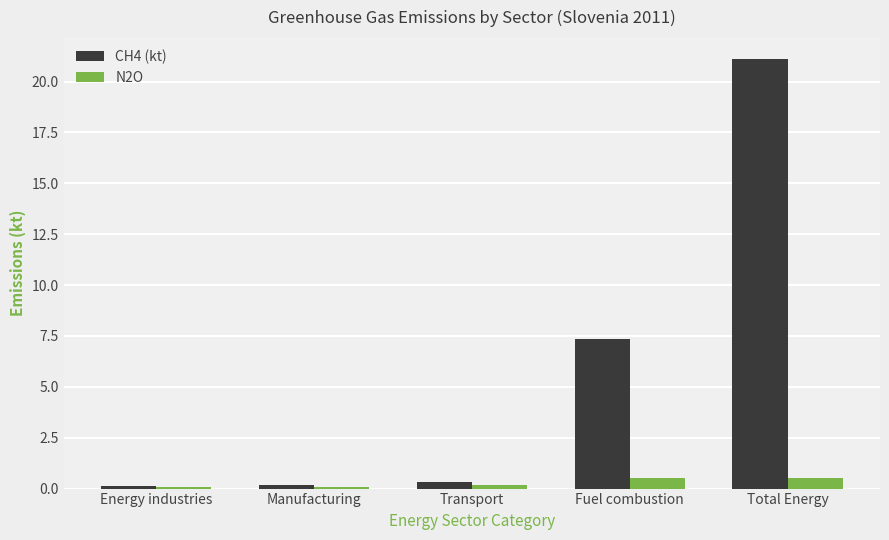

What is the approximate value of N2O at Energy industries?

0.1